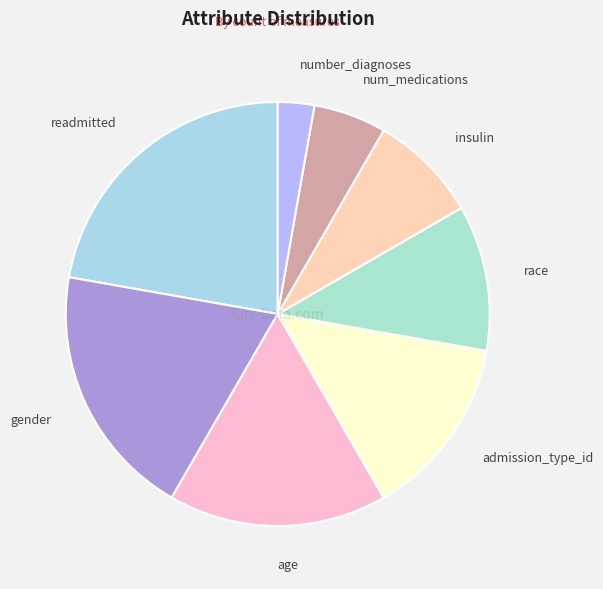

Does num_medications represent more than half of the total?

No